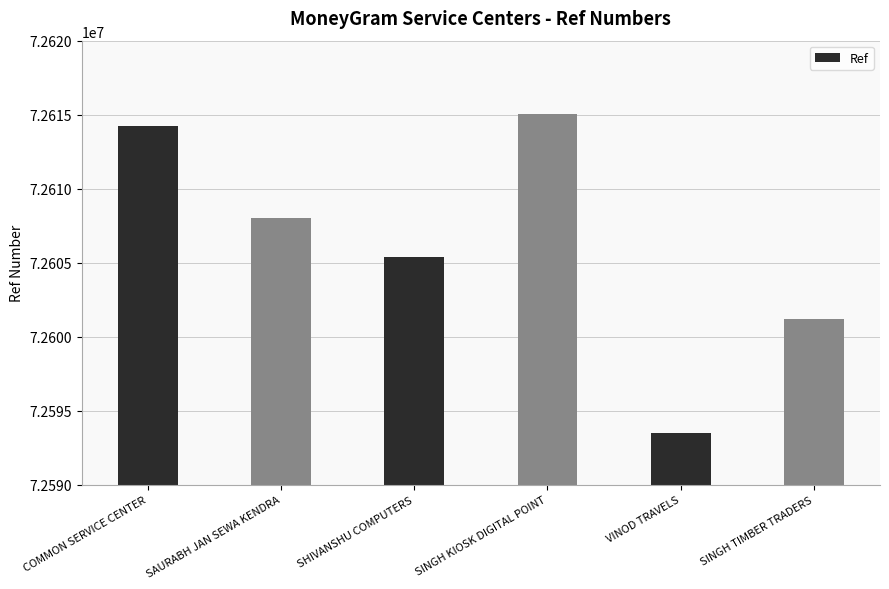

What is the difference between the values at SAURABH JAN SEWA KENDRA and COMMON SERVICE CENTER?

6159